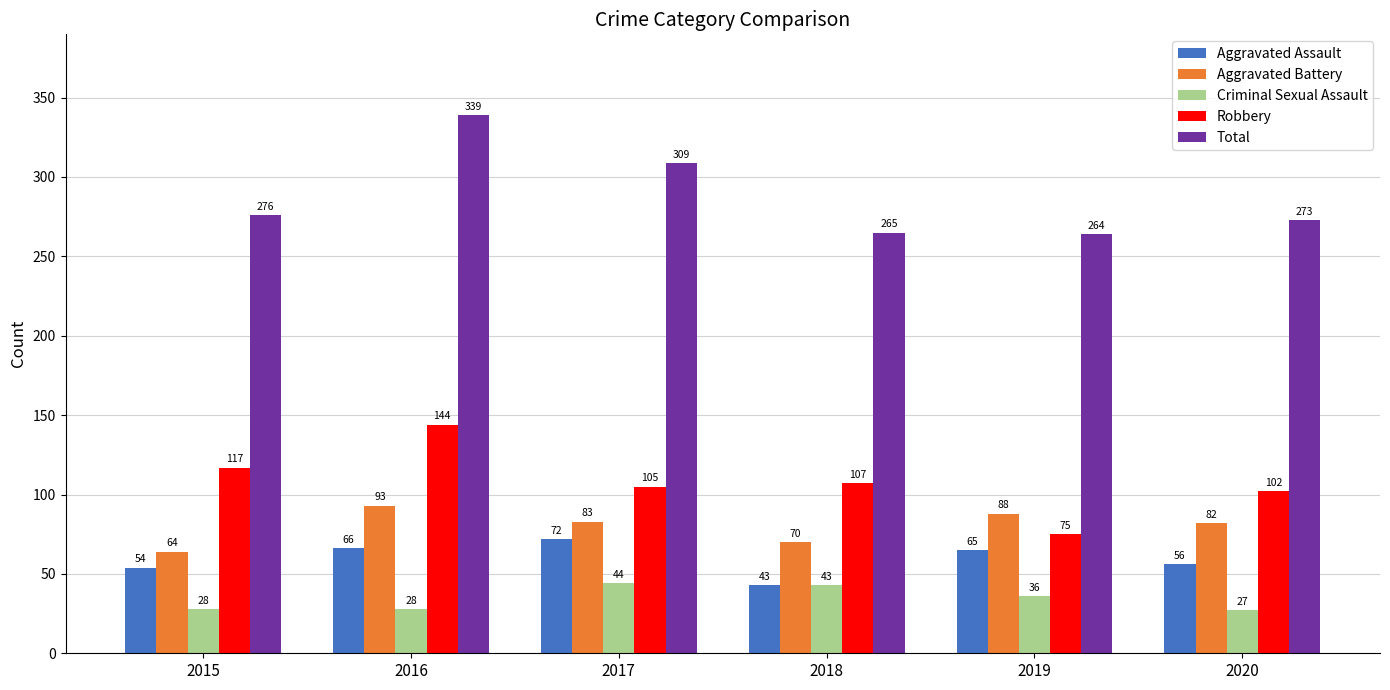

Which series changed the most between 2015 and 2020?

Aggravated Battery